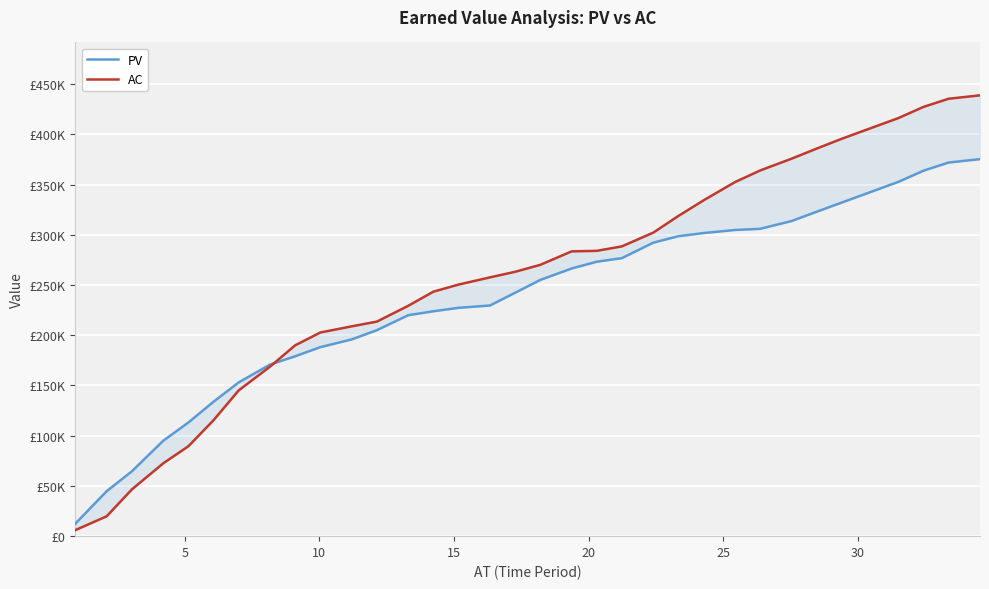

At how many categories does at least one series exceed 391655?

6